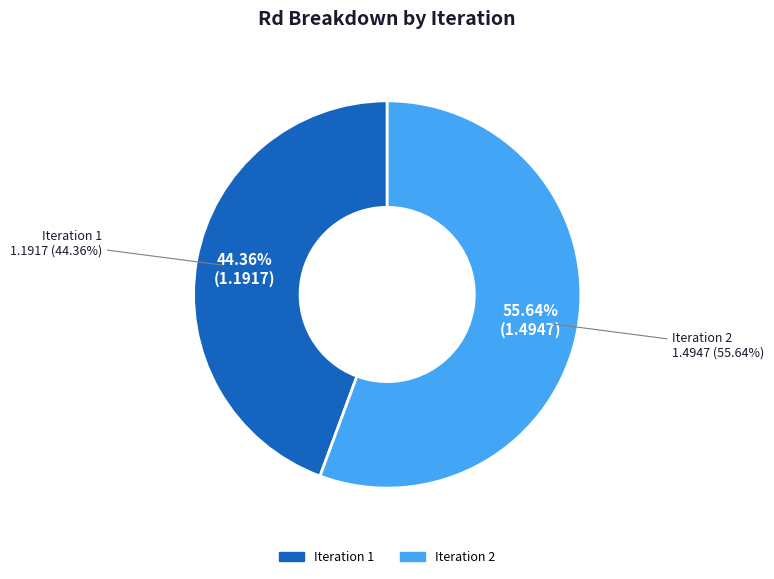

To the nearest percent, what is the difference between the 1 and 2 slice percentages?

11%